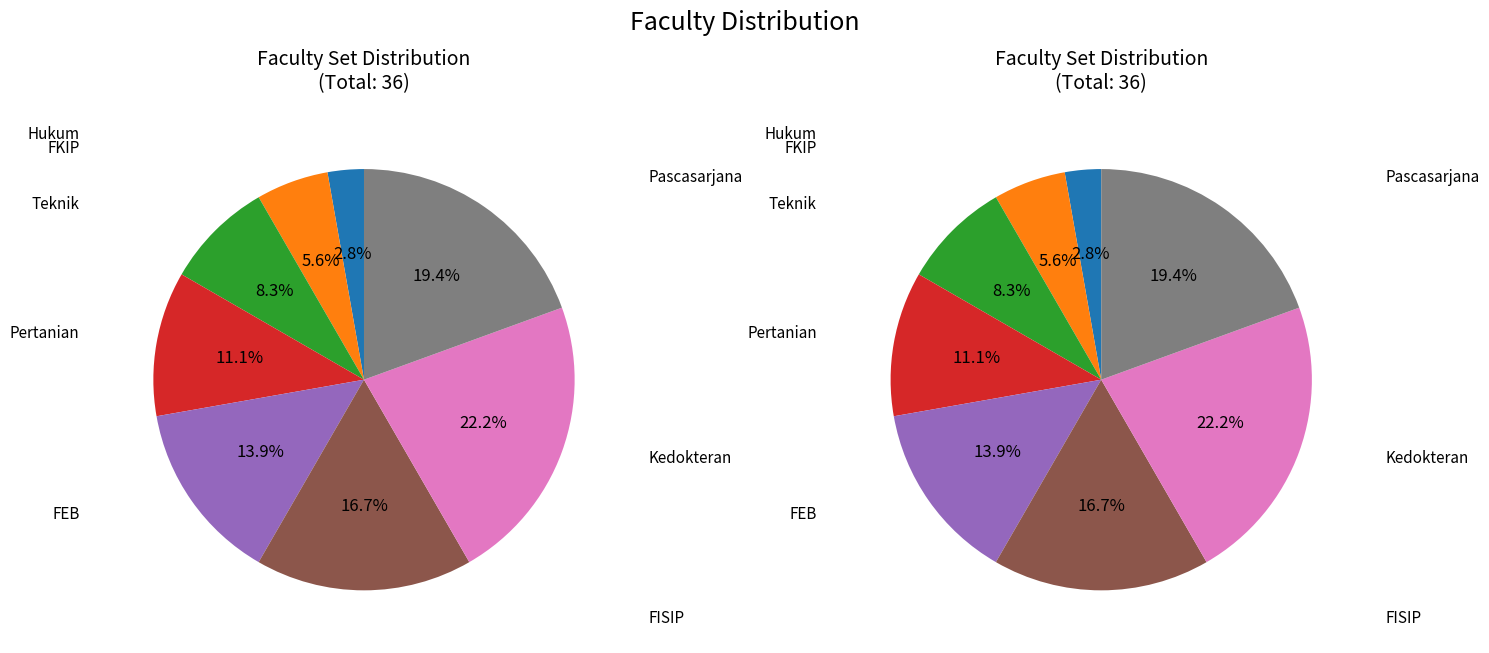

What is the ratio of the value at Hukum to the value at FKIP?

0.5